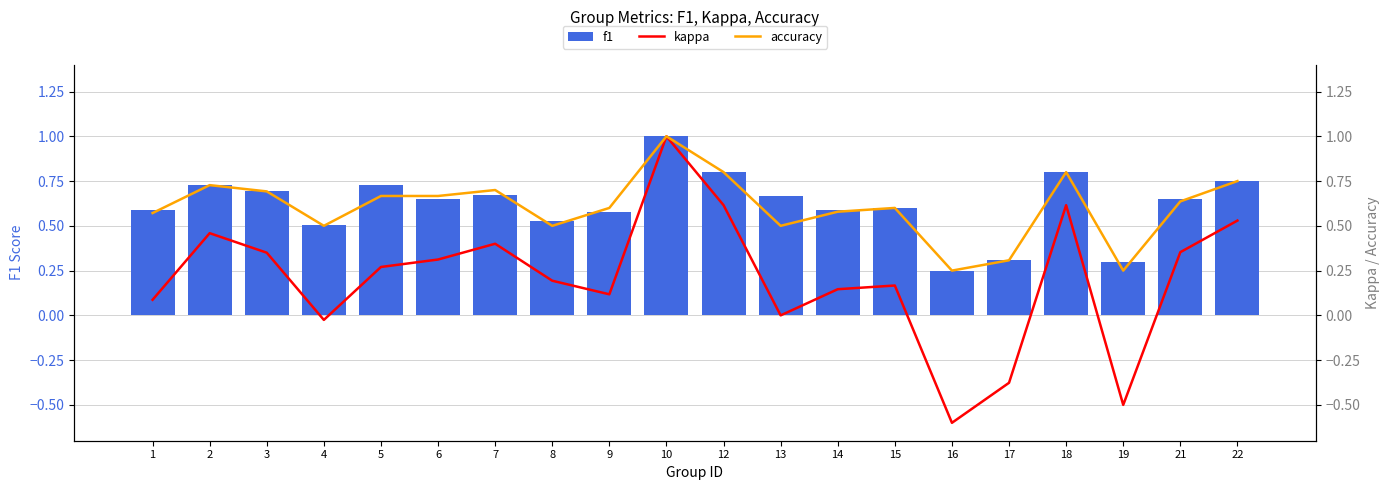

Rank the categories by accuracy value from highest to lowest.

10, 12, 18, 22, 2, 7, 3, 5, 6, 21, 9, 15, 14, 1, 4, 8, 13, 17, 16, 19